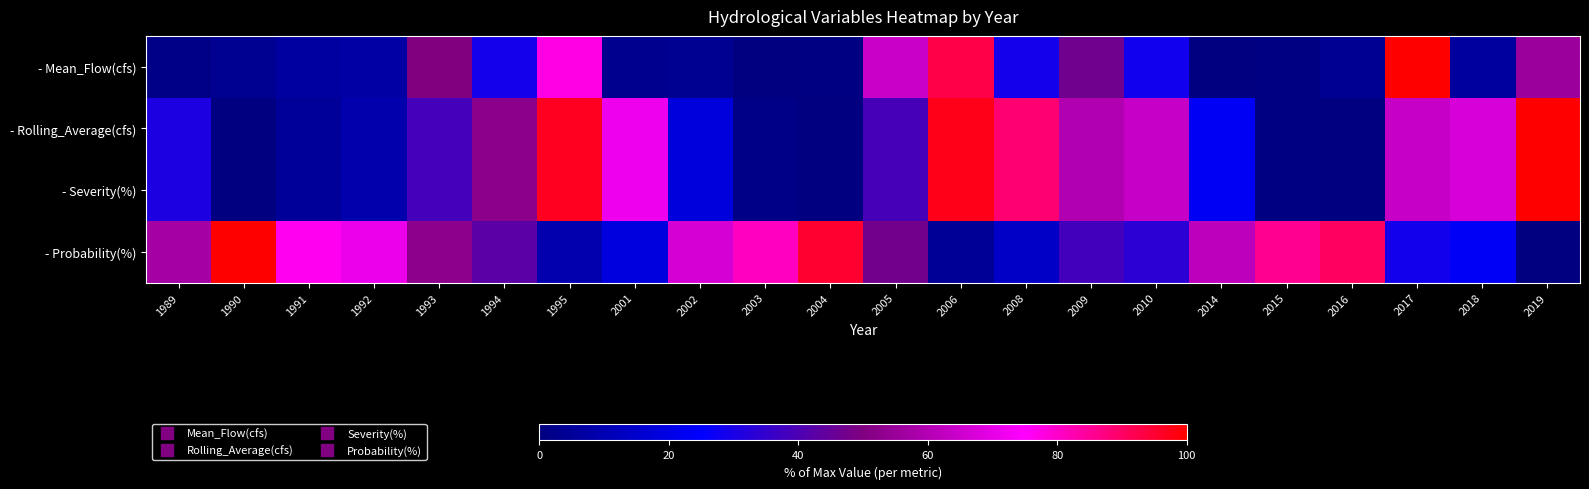

How many distinct data groups are displayed?

4